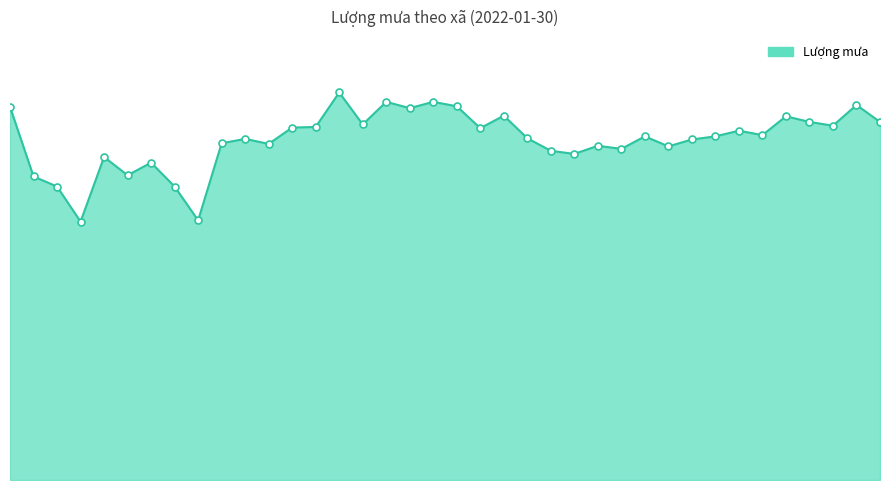

Does the chart have visible grid lines?

No